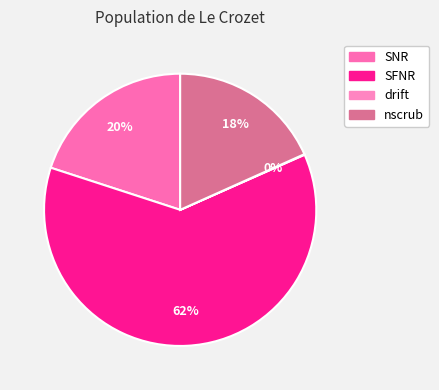

Combined, what portion of the pie is drift and SNR?

20.1%